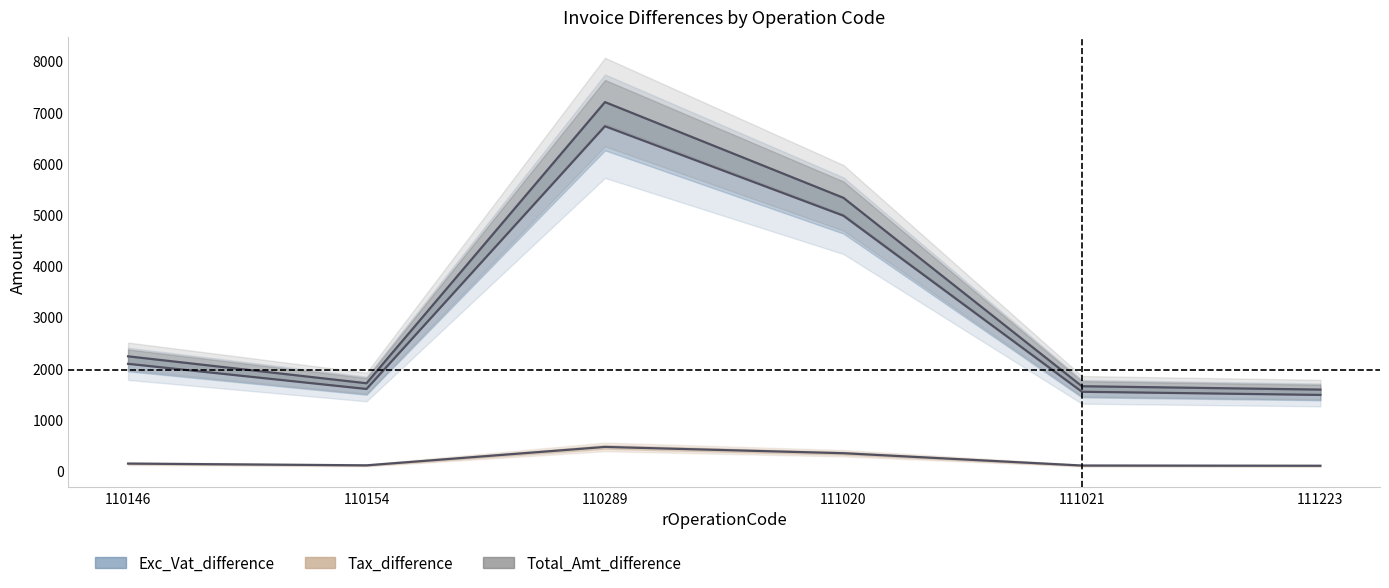

Is this an area chart (filled region under the line)?

No